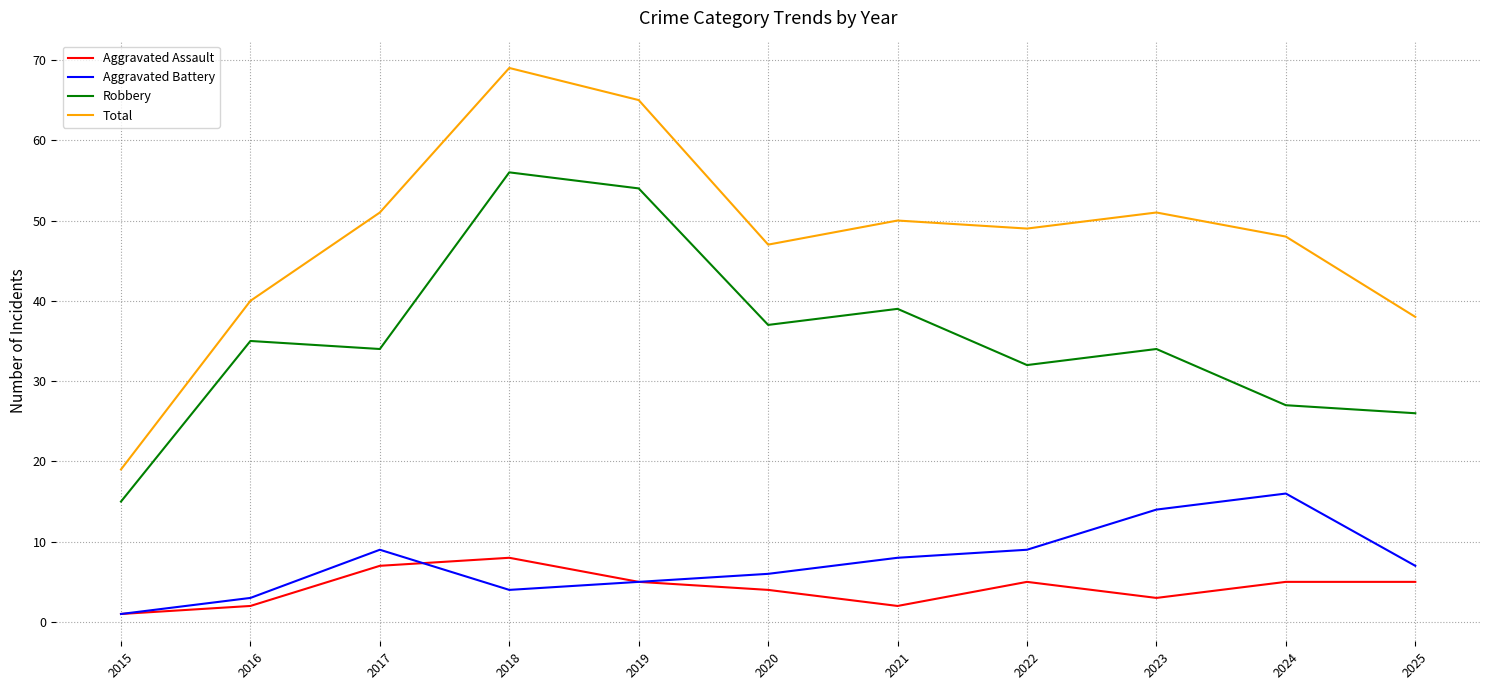

What is the greatest value displayed?

69